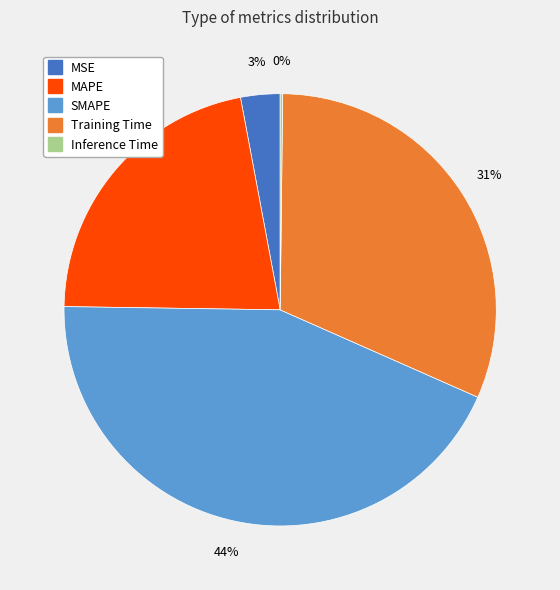

To the nearest percent, what is the combined percentage of SMAPE and Training Time?

75%